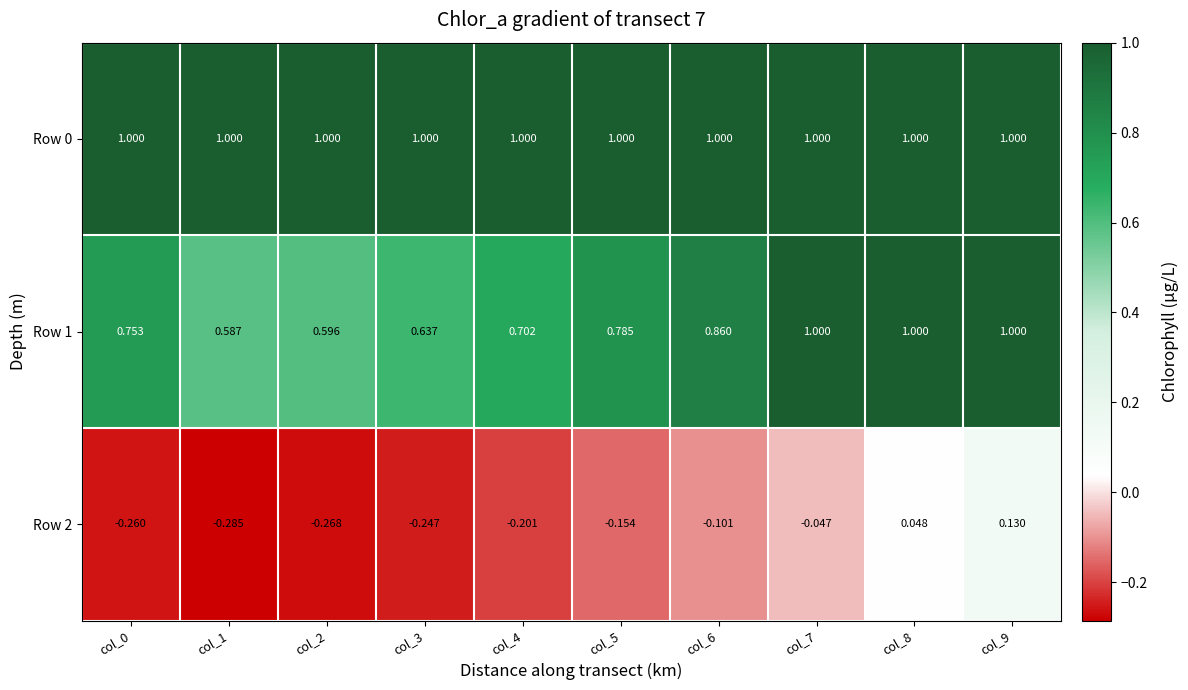

Is the value of Row 1 at col_8 greater than the value of Row 2 at col_4?

Yes